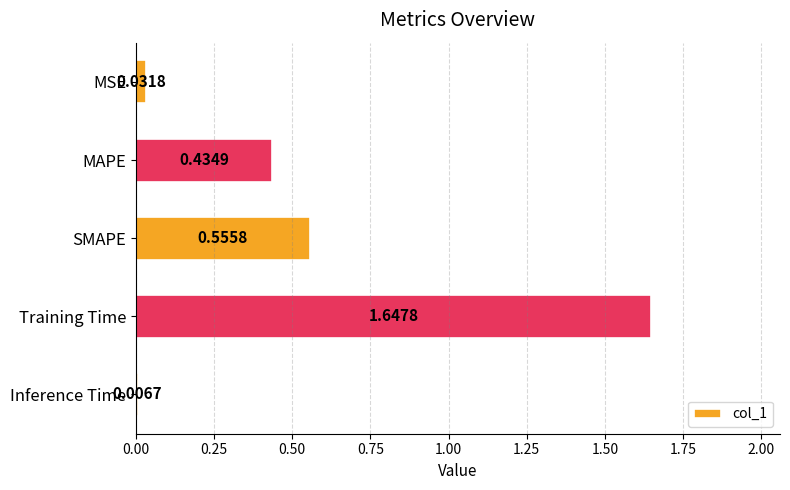

How many bars are there in total?

5